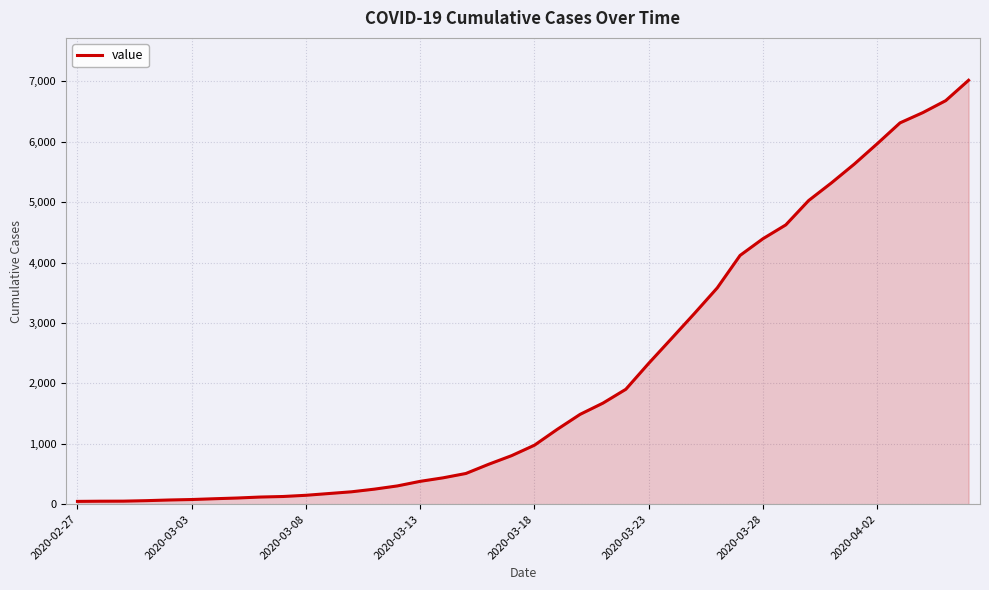

What is the greatest value displayed?

7017